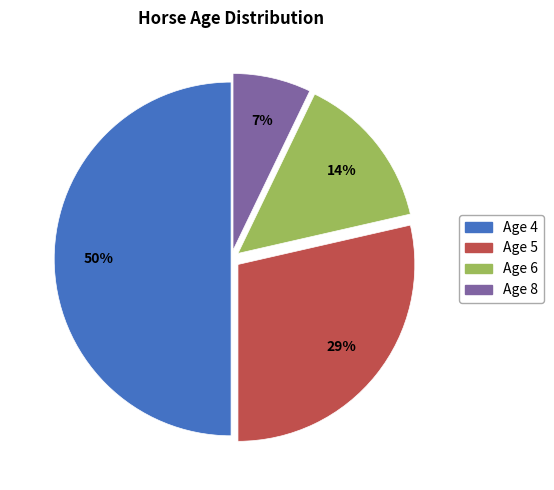

Is it true that Age 4 is 50% of the pie?

True